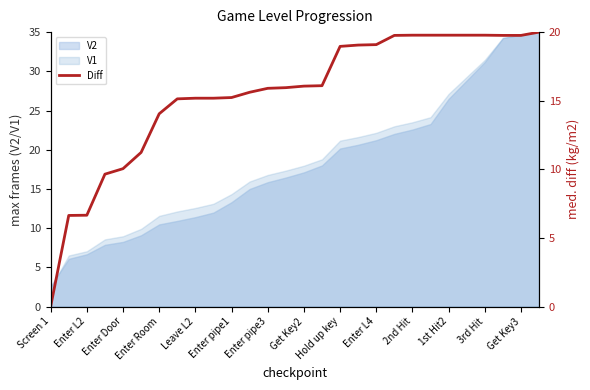

Is it true that V2 equals 22.6 at 2nd Hit?

True